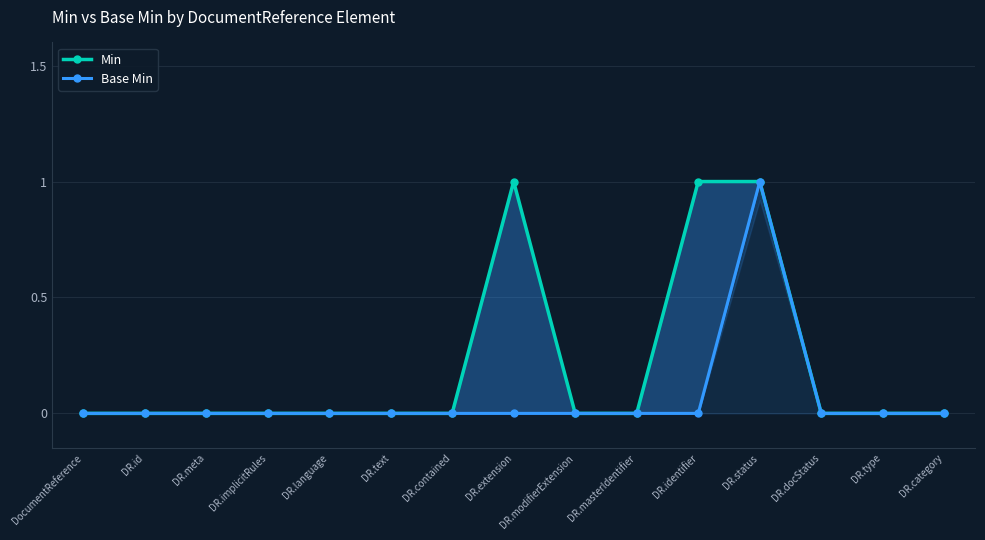

Reading left to right, what are all the values shown in this chart?

Min: 0	0	0	0	0	0	0	1	0	0	1	1	0	0	0
Base Min: 0	0	0	0	0	0	0	0	0	0	0	1	0	0	0